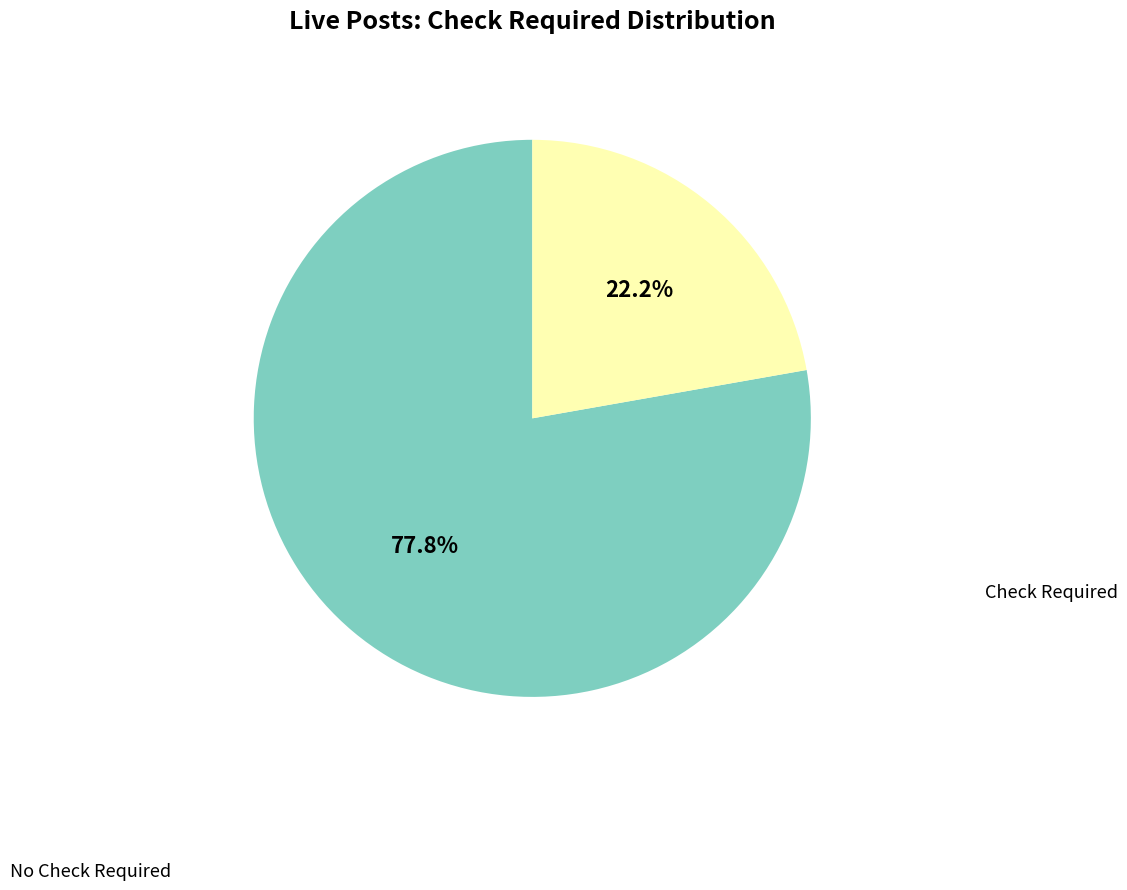

Is there any slice that represents more than half of the pie?

Yes